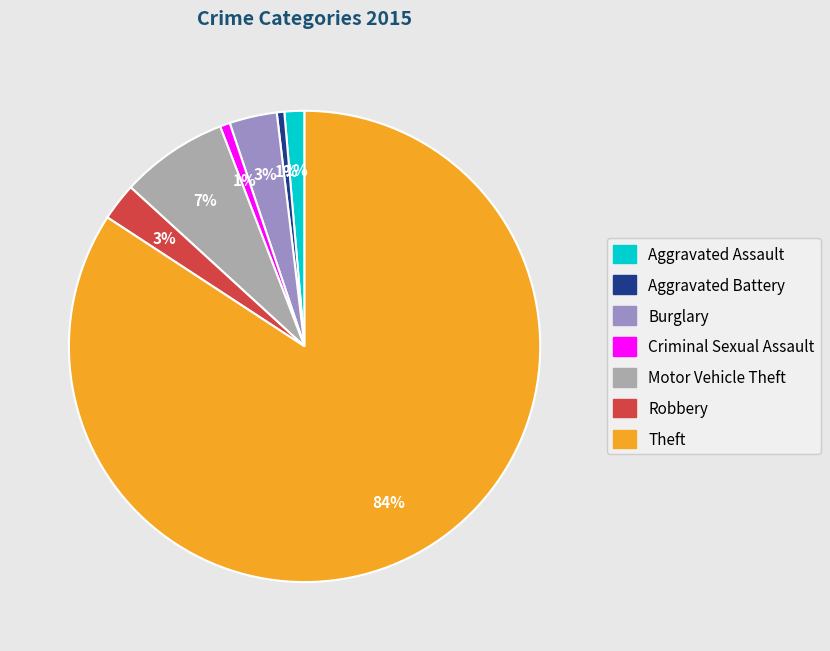

Is there a majority slice in this chart?

Yes